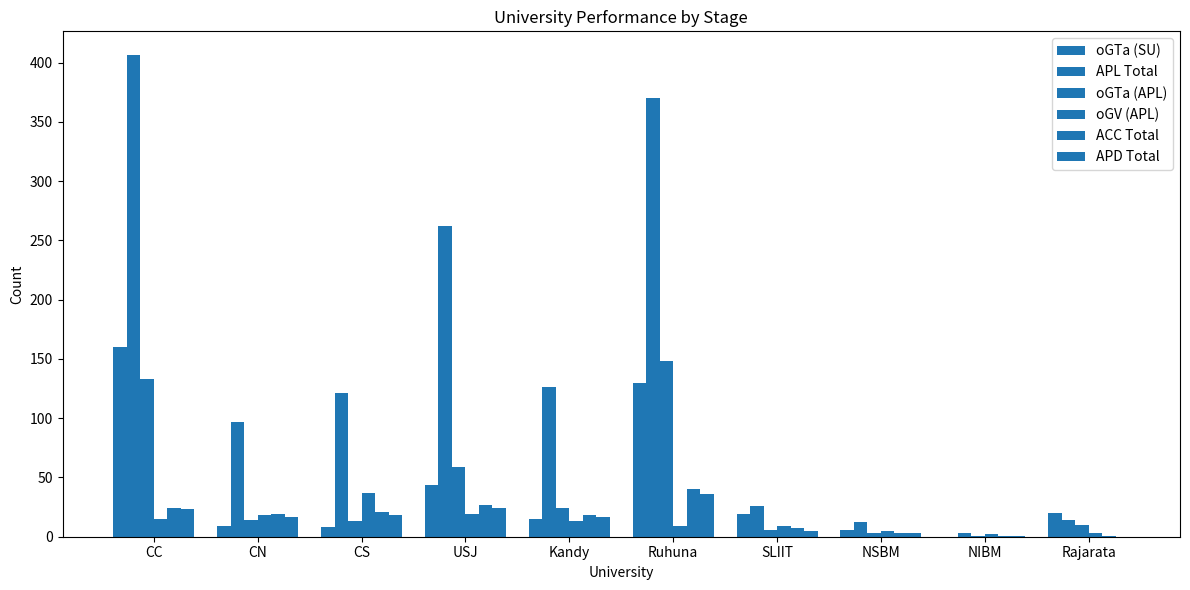

How many distinct data groups are displayed?

6